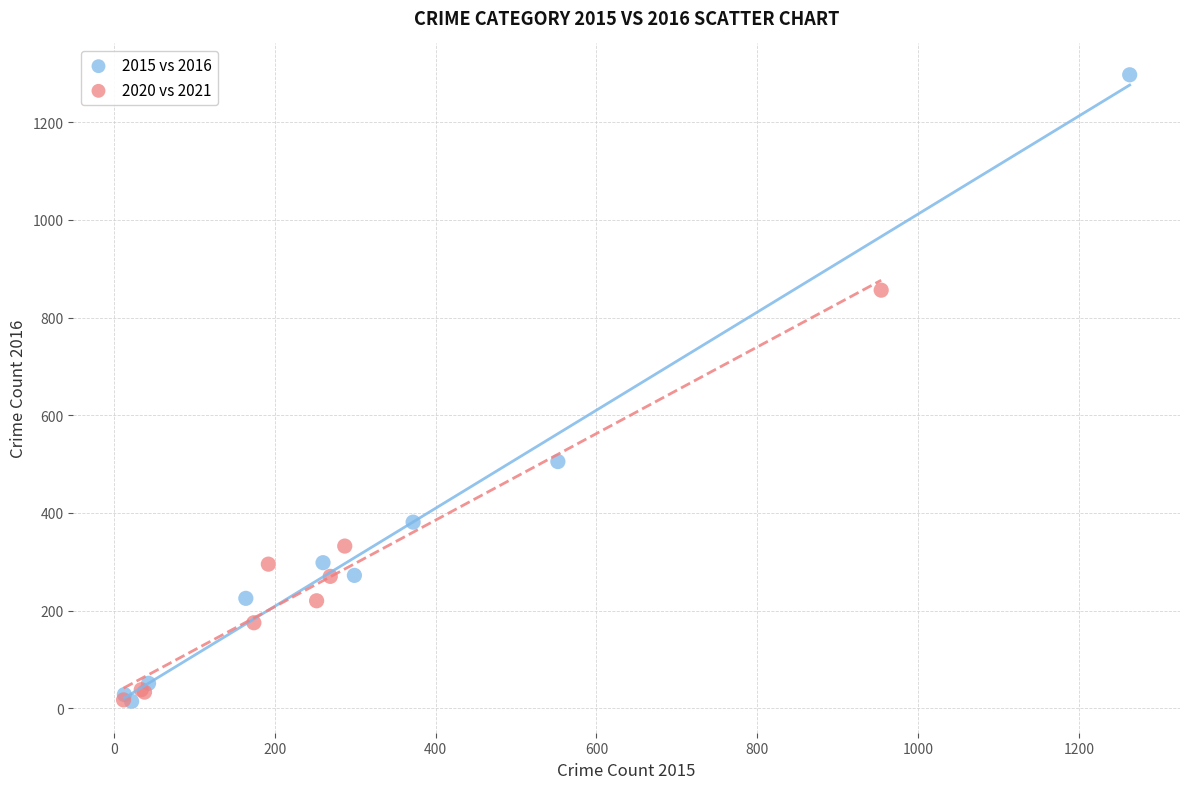

Which series has the largest Y range (max minus min)?

2015 vs 2016